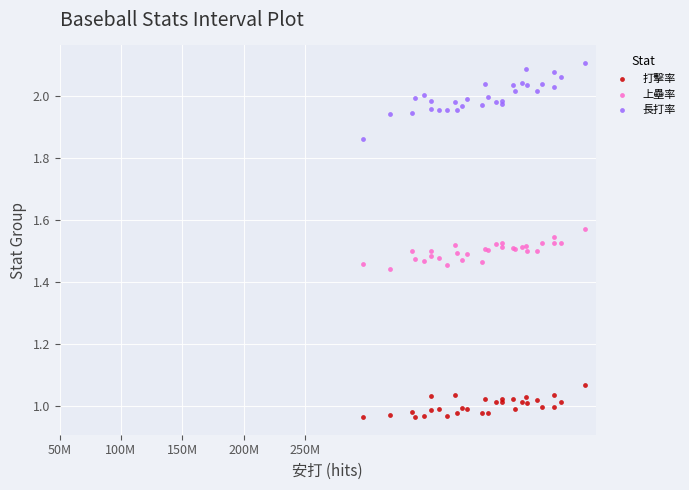

Which series contains the highest Y value?

長打率